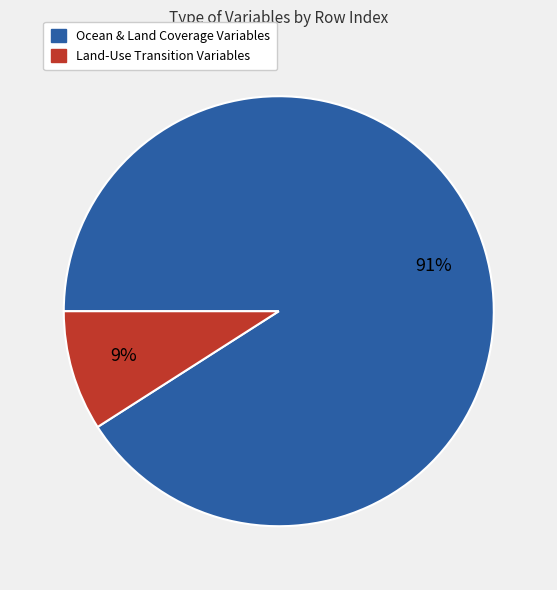

To the nearest percent, what is the average slice percentage?

50%